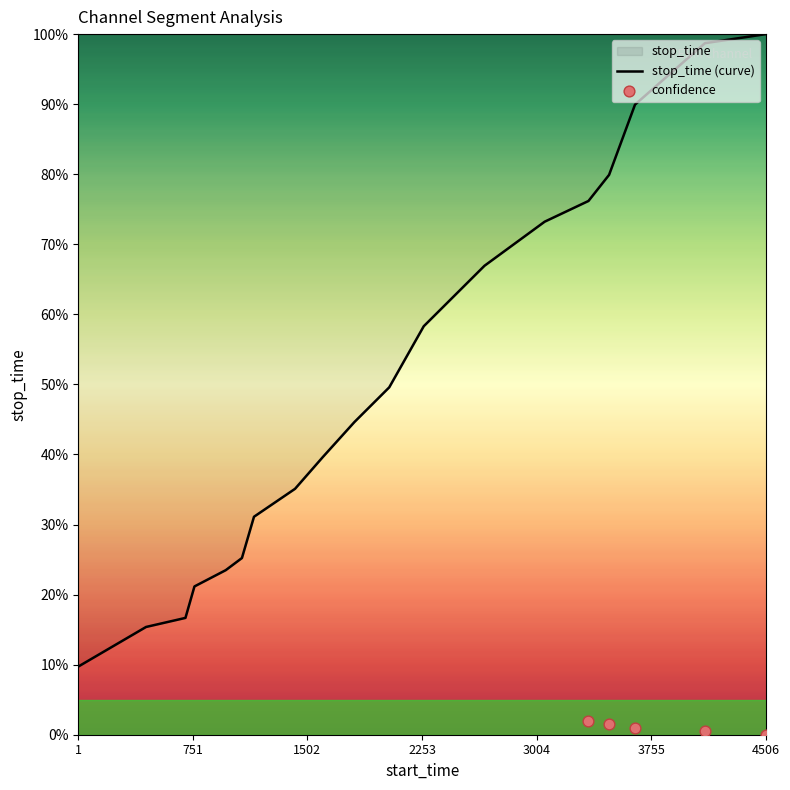

What is the change in value from 2264 to 3478?

+21.6